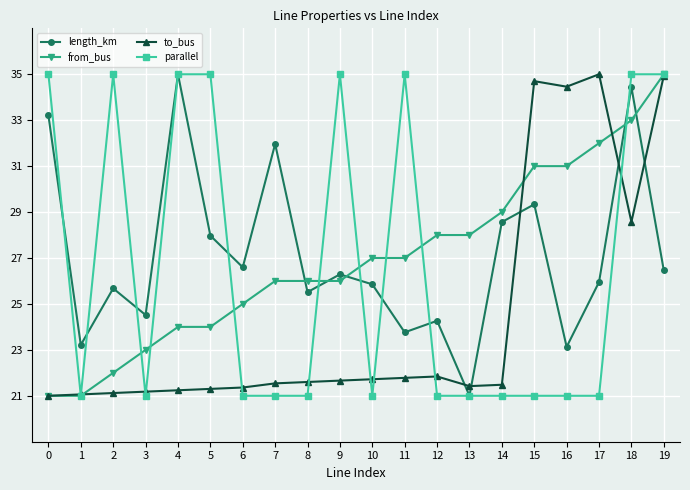

Rank the series at 17 from lowest to highest value.

parallel, length_km, from_bus, to_bus